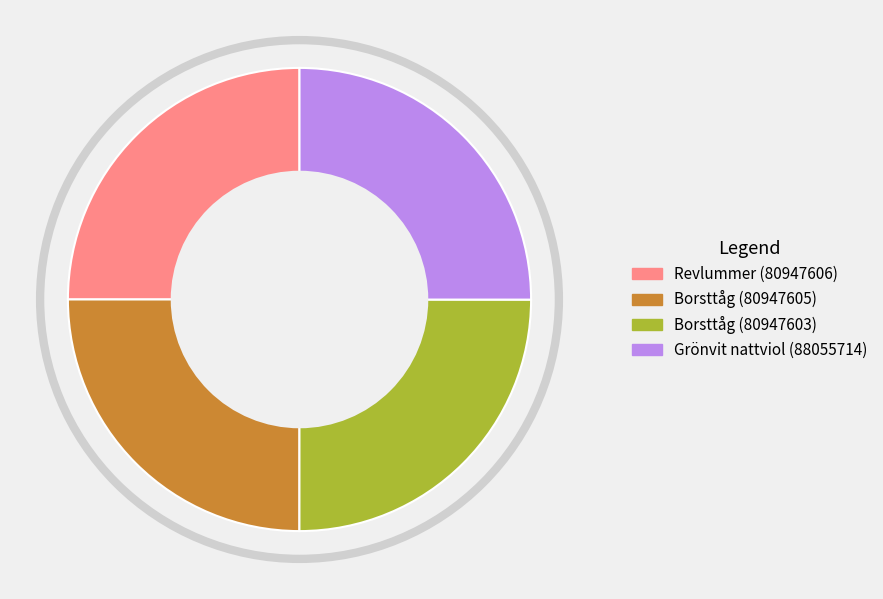

How many slices are in this pie chart?

4